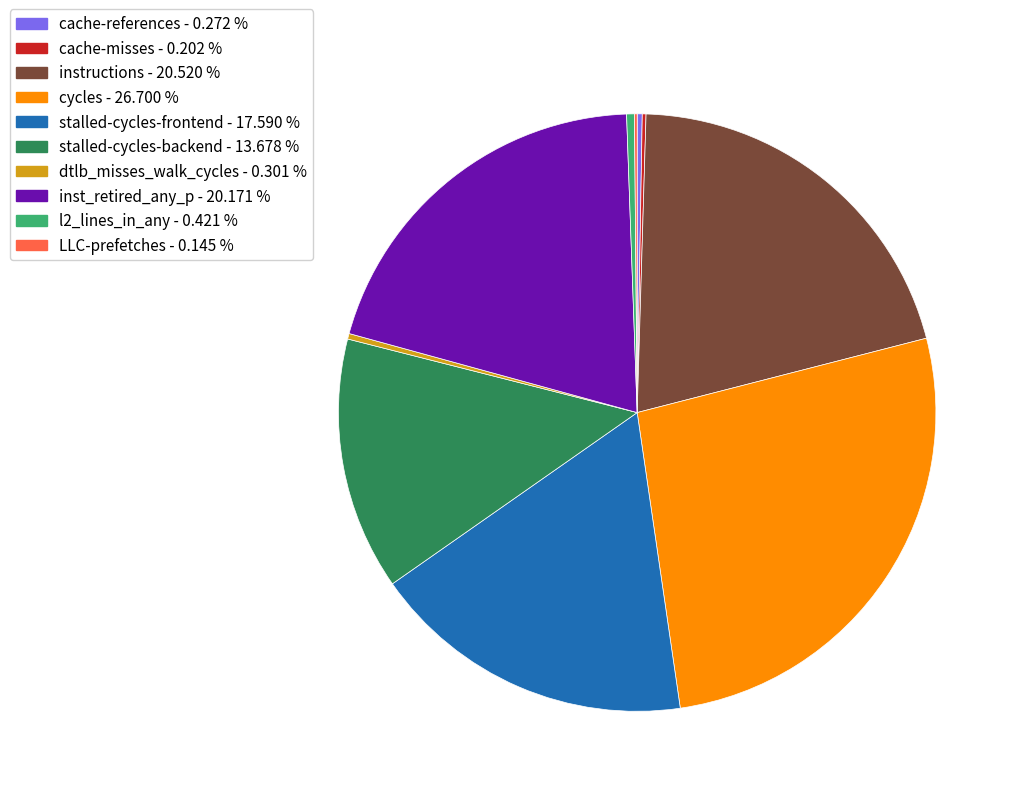

Which has a higher value, stalled-cycles-frontend or dtlb_misses_walk_cycles?

stalled-cycles-frontend